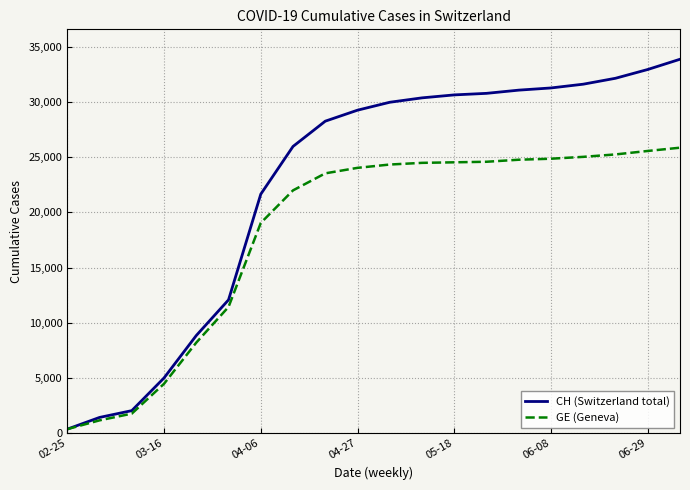

Which series has the widest spread of values?

CH (Switzerland total)